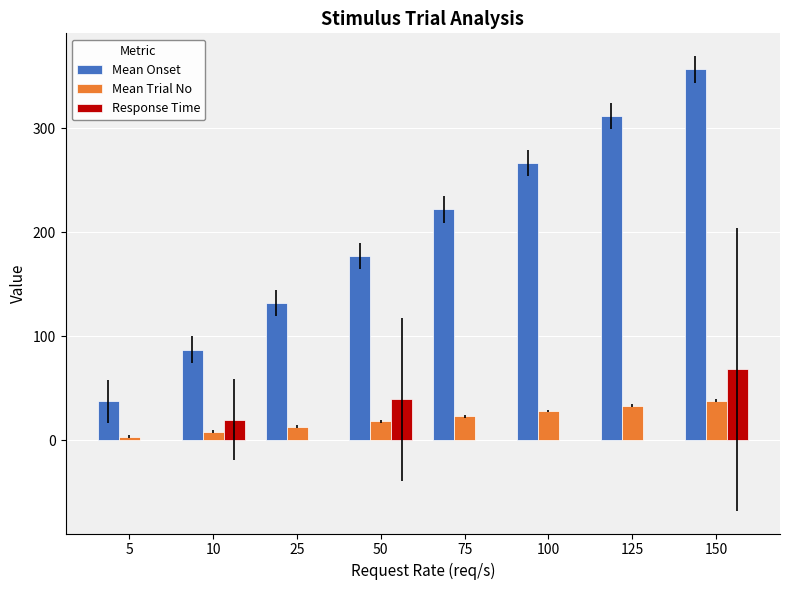

How many series are shown in this chart?

3